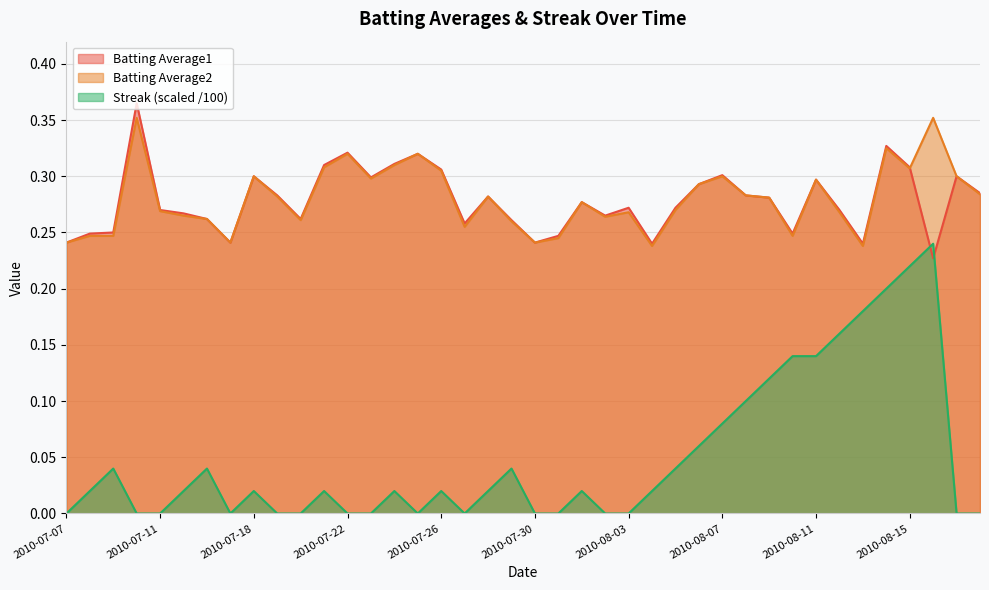

List the series in order of their peak value, highest first.

Batting Average1, Batting Average2, Streak (scaled /100)